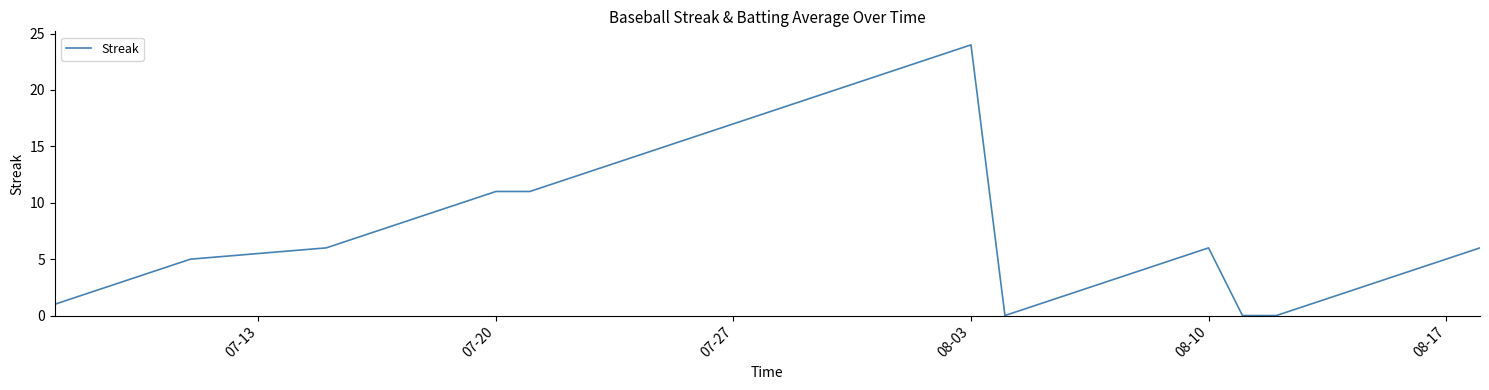

What is the maximum value shown in the chart?

24